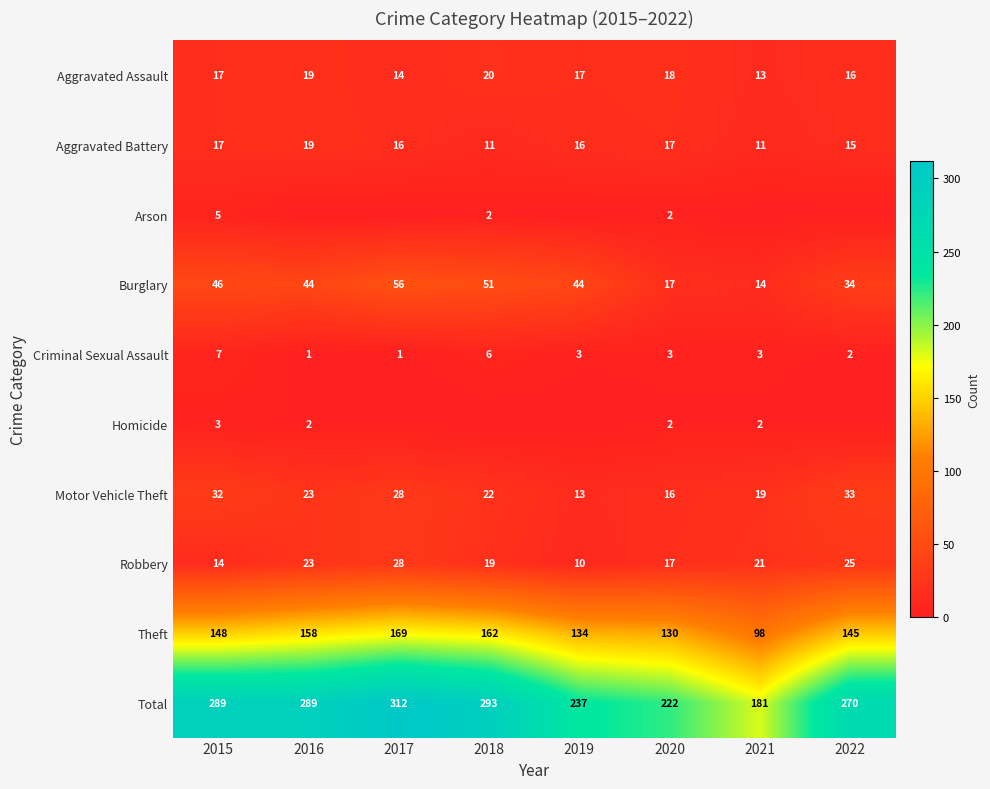

At how many categories does at least one series exceed 54?

8